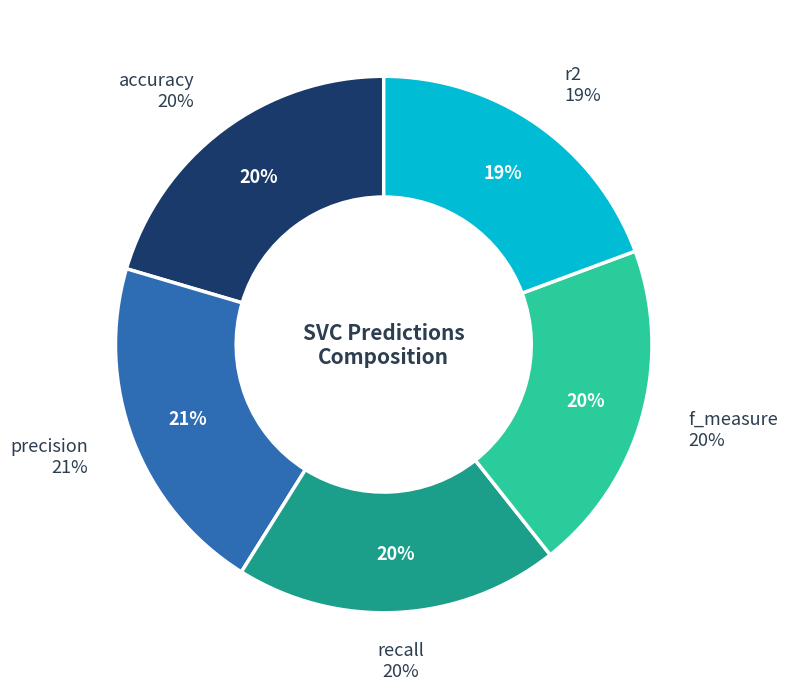

Which slice is the smallest?

r2